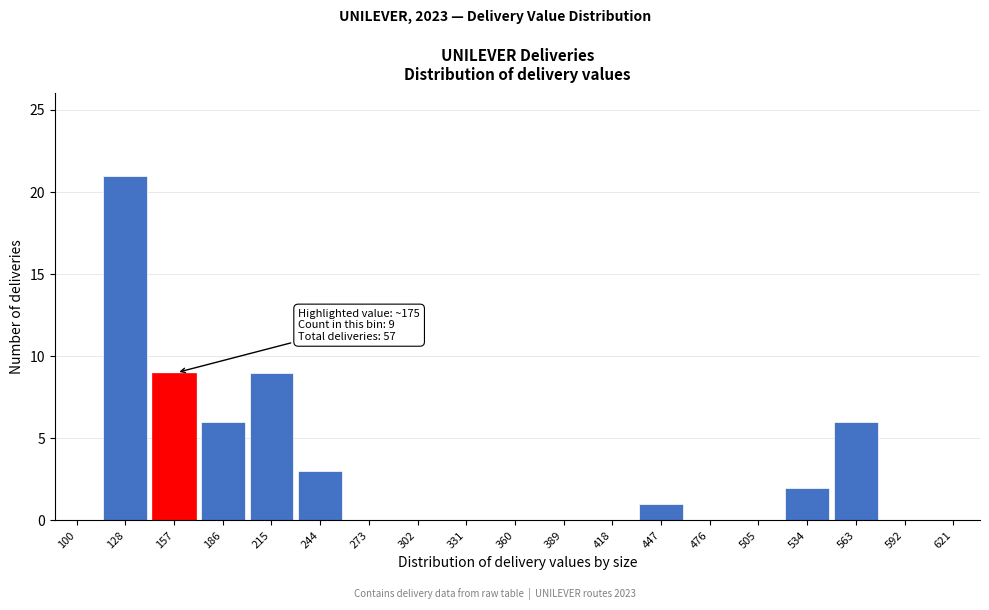

Reading left to right, what are all the values shown in this chart?

100=0	128=21	157=9	186=6	215=9	244=3	273=0	302=0	331=0	360=0	389=0	418=0	447=1	476=0	505=0	534=2	563=6	592=0	621=0